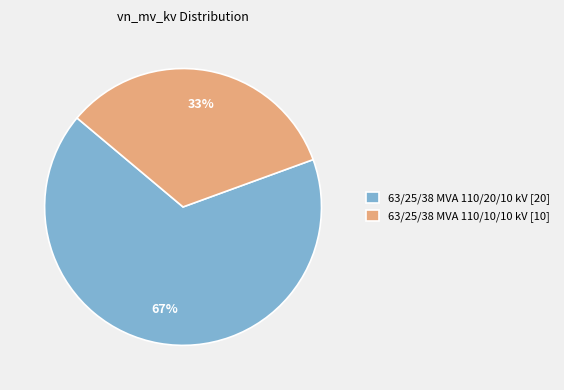

Does 63/25/38 MVA 110/20/10 kV account for over 50% of the chart?

Yes